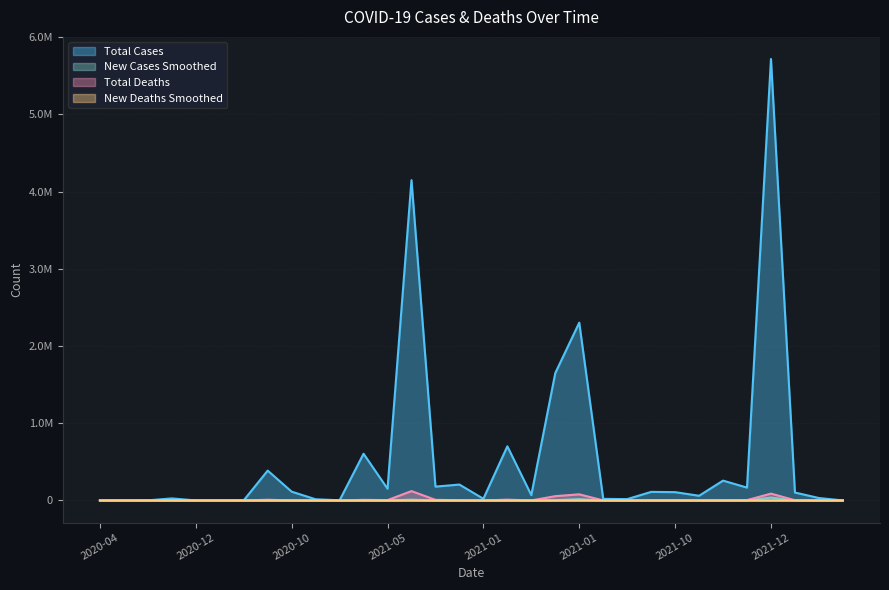

True or false: new_deaths_smoothed and total_deaths intersect in this chart.

False